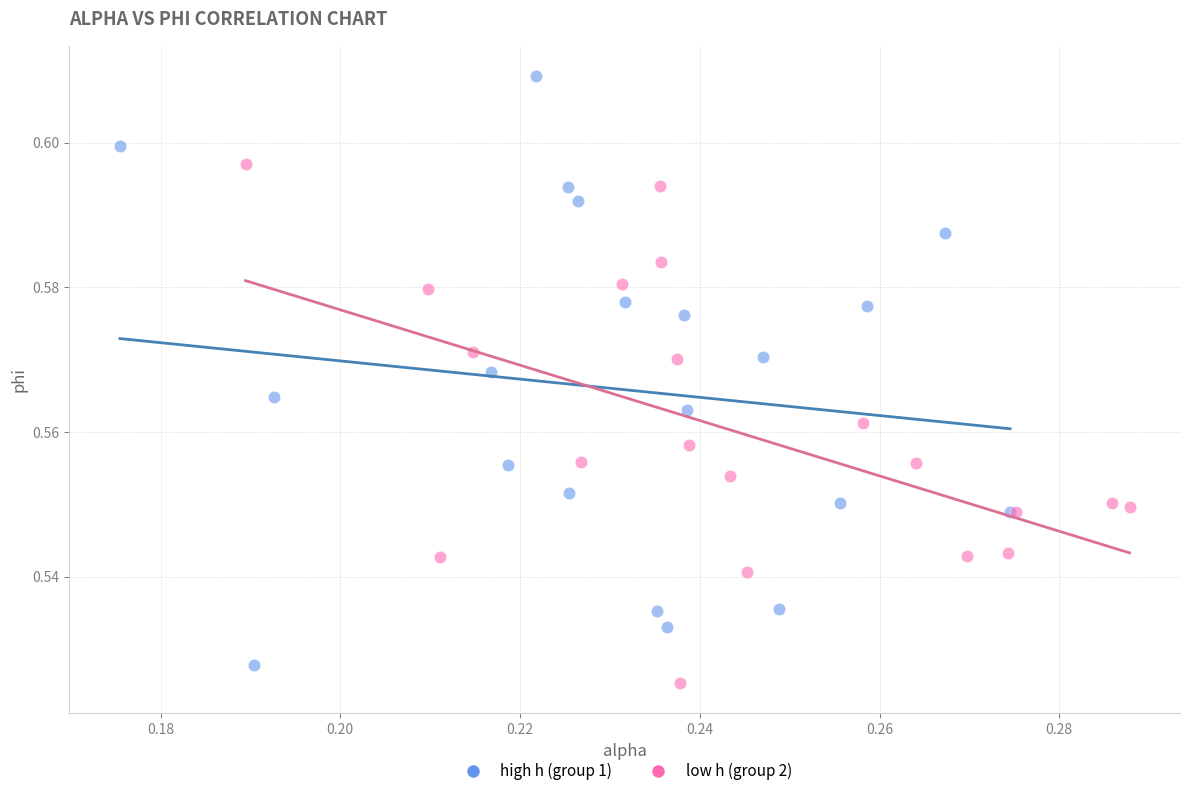

Which series reaches the maximum Y coordinate?

high h (group 1)